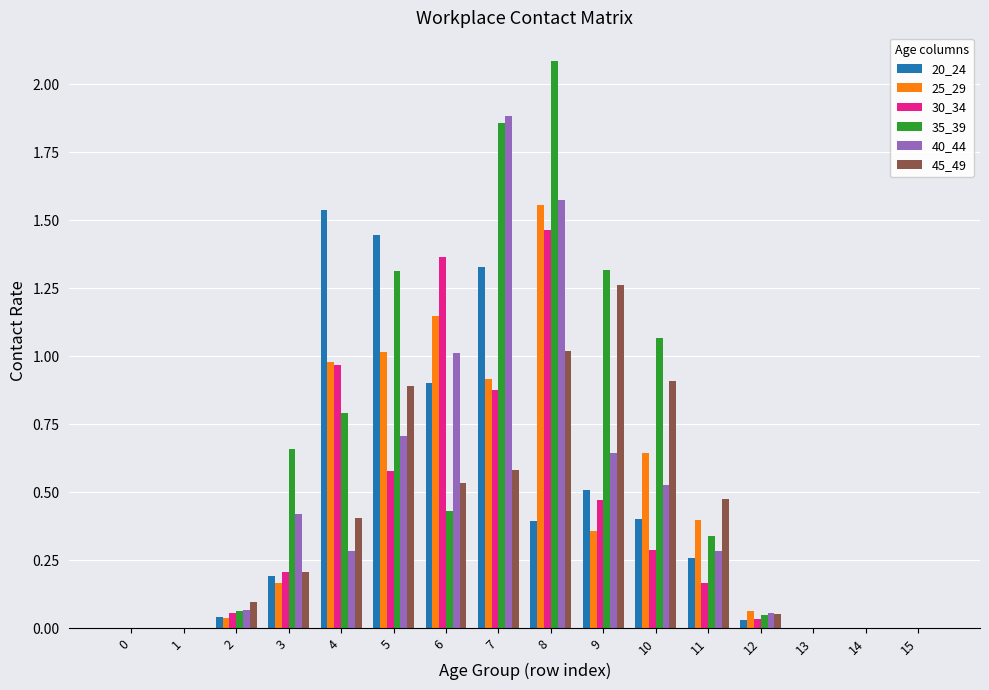

Is the value of 20_24 at 3 greater than the value of 25_29 at 15?

Yes